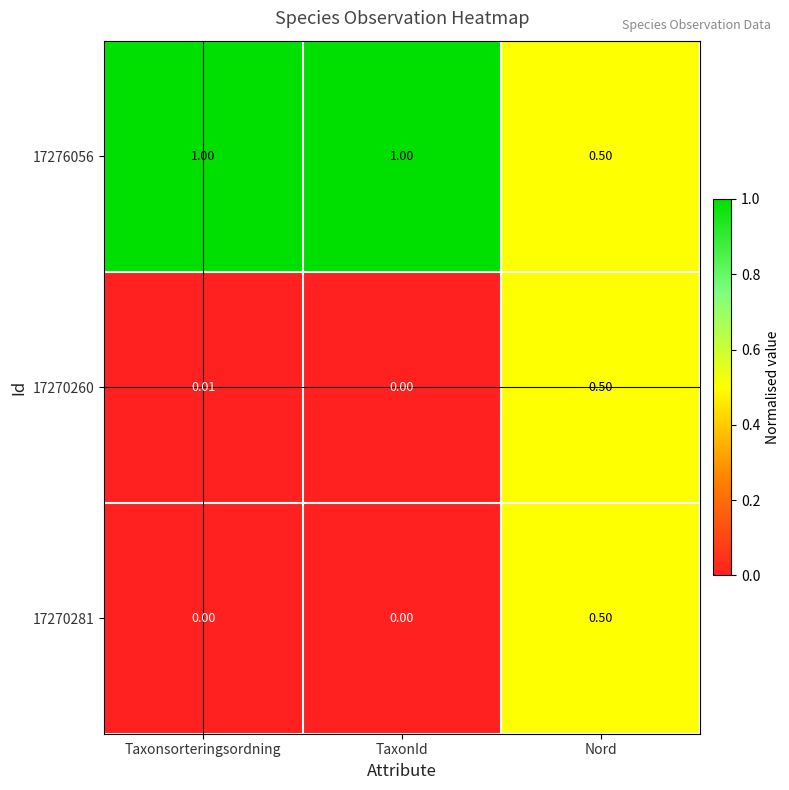

At which category is the sum across all series the highest?

Nord